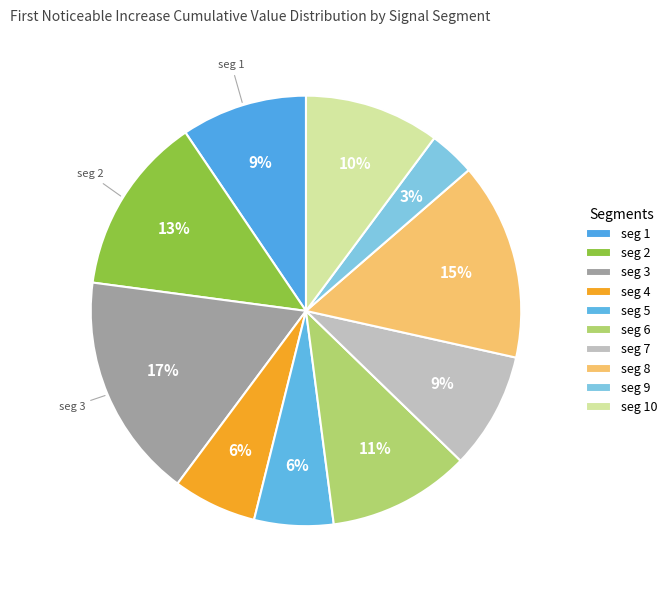

Count the number of slices in the pie.

10